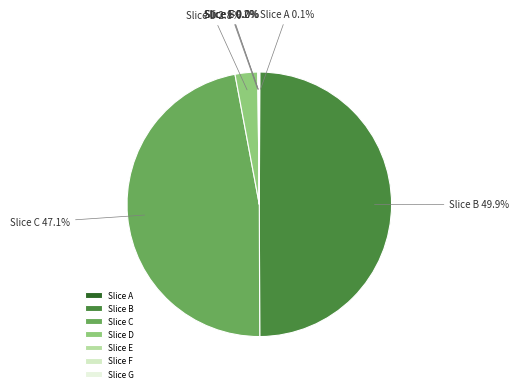

Is Slice D the majority of the pie?

No